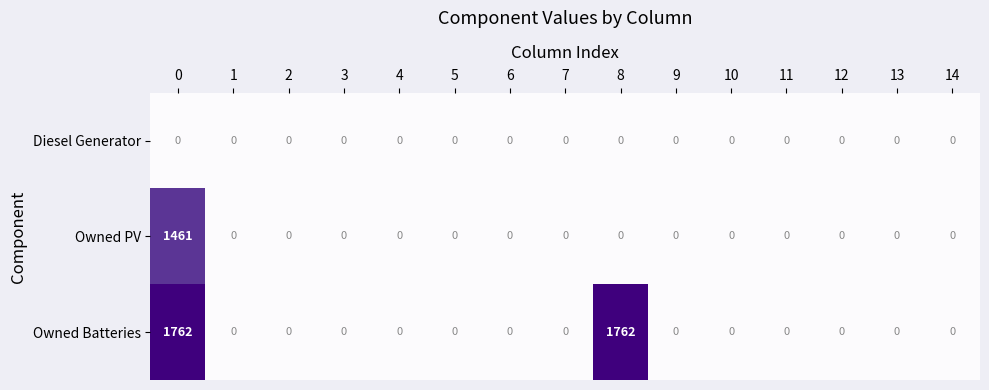

Which series has the largest range (max minus min)?

Owned Batteries